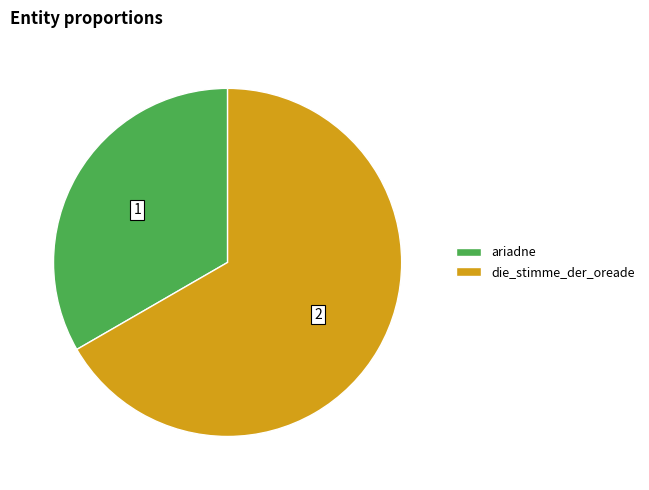

How many slices are in this pie chart?

2